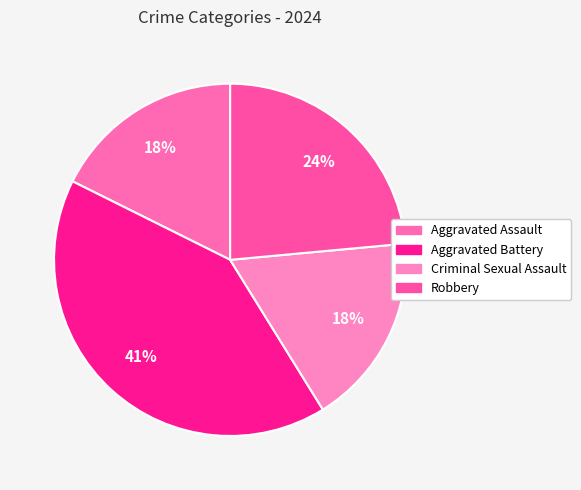

Do Aggravated Assault and Aggravated Battery together represent more than half of the pie?

Yes